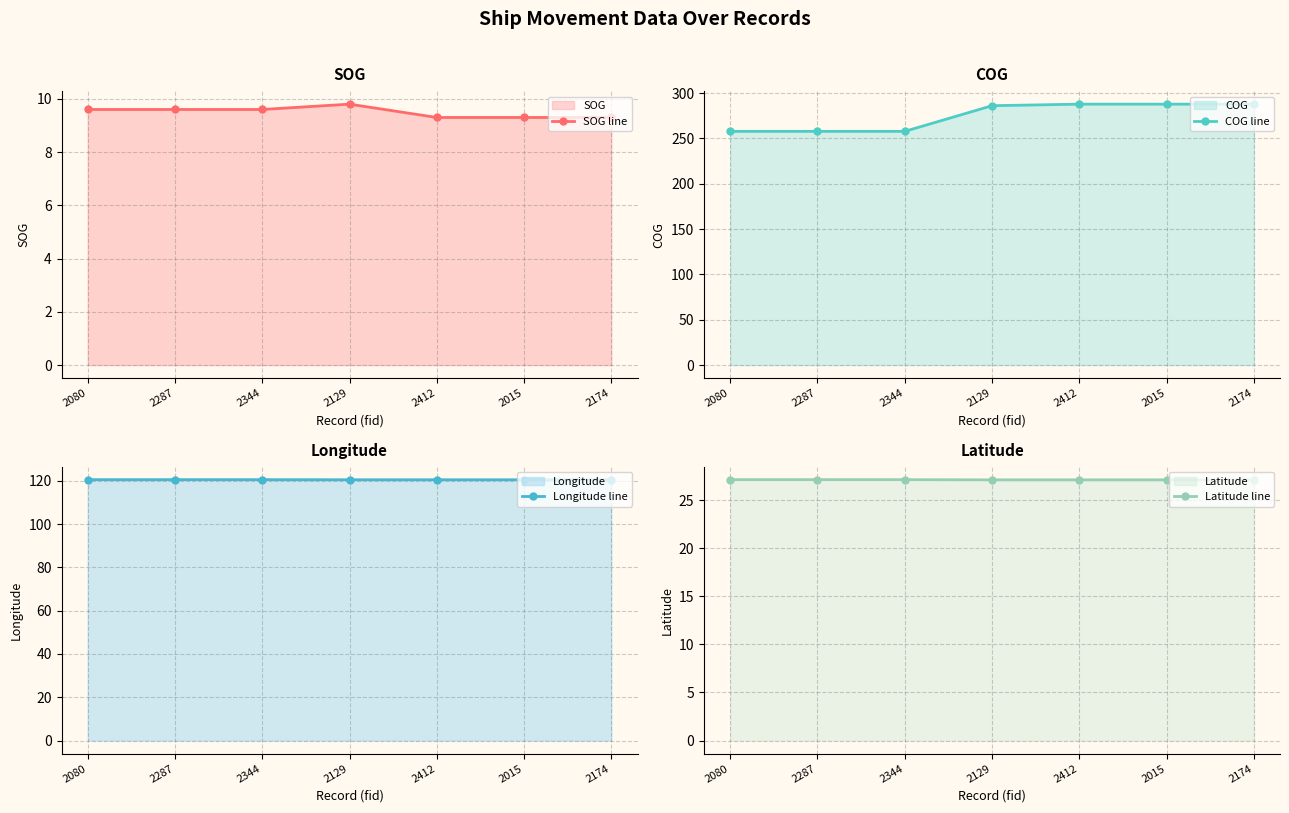

How many data points does each series have?

7